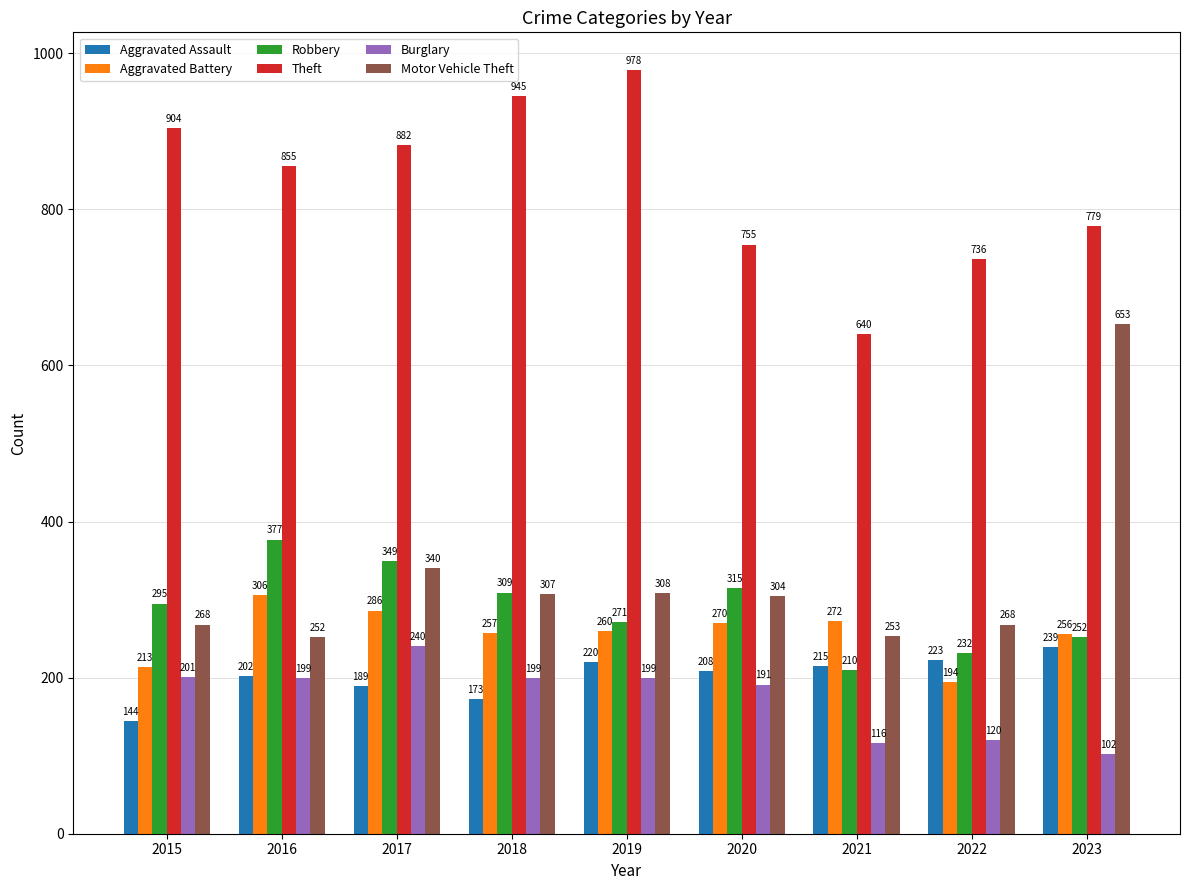

What is the approximate value of Robbery at 2017, to the nearest 10?

350